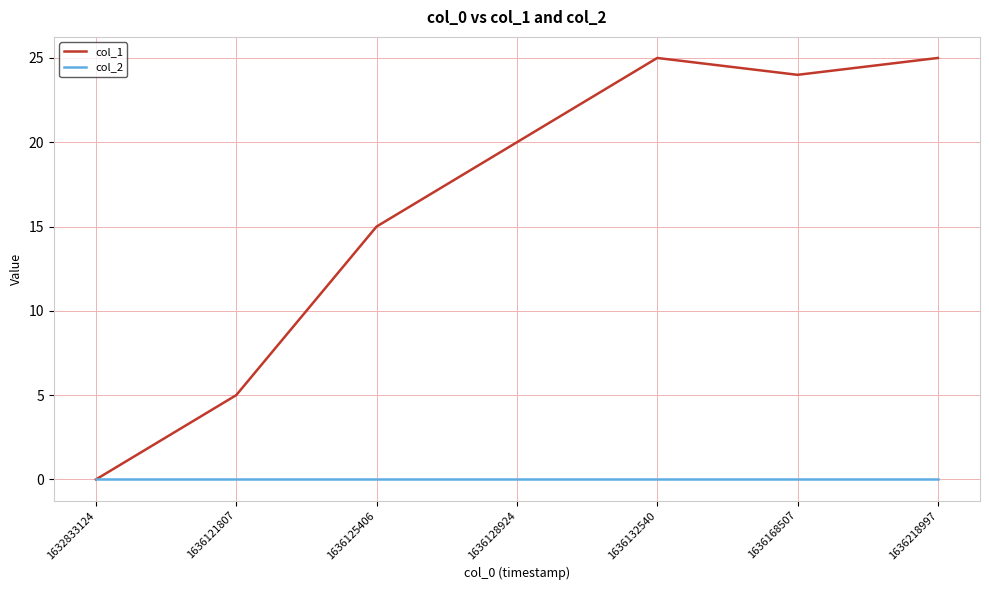

Rank the series at 1636132540 from lowest to highest value.

col_2, col_1